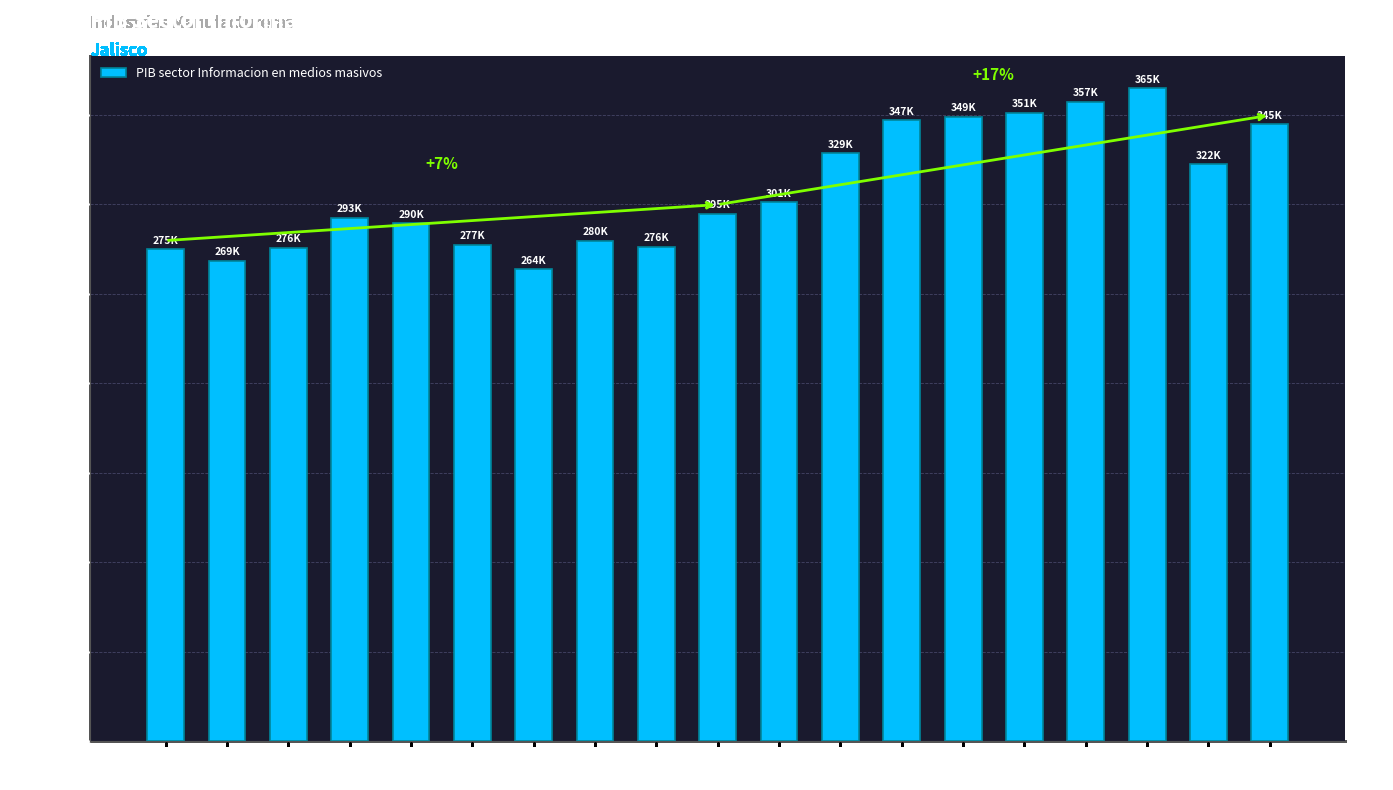

Is it true that the value at 2011 is 478683.8?

False